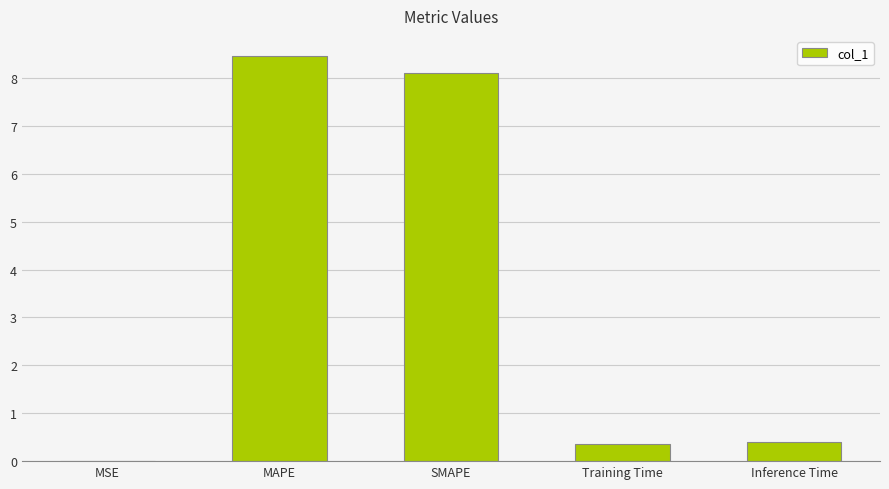

True or false: the data shows 0.4 at Training Time.

True